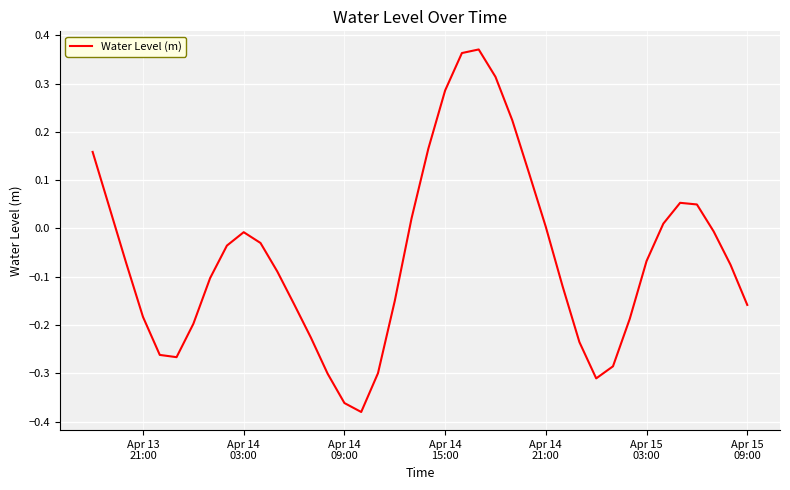

What is the difference between the maximum and minimum values?

0.8